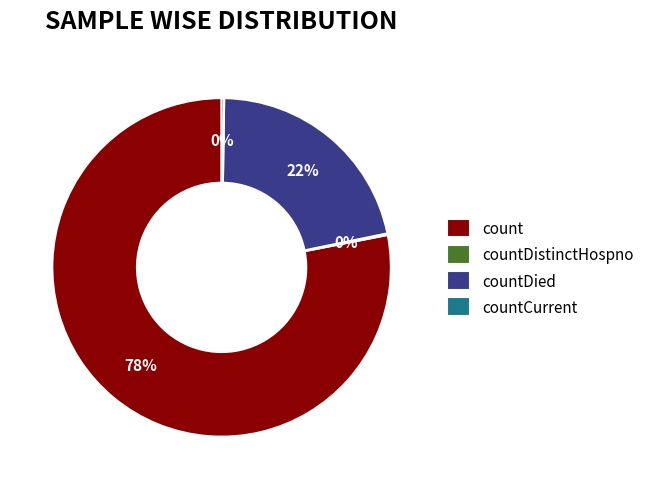

Is it true that count is 78% of the pie?

True